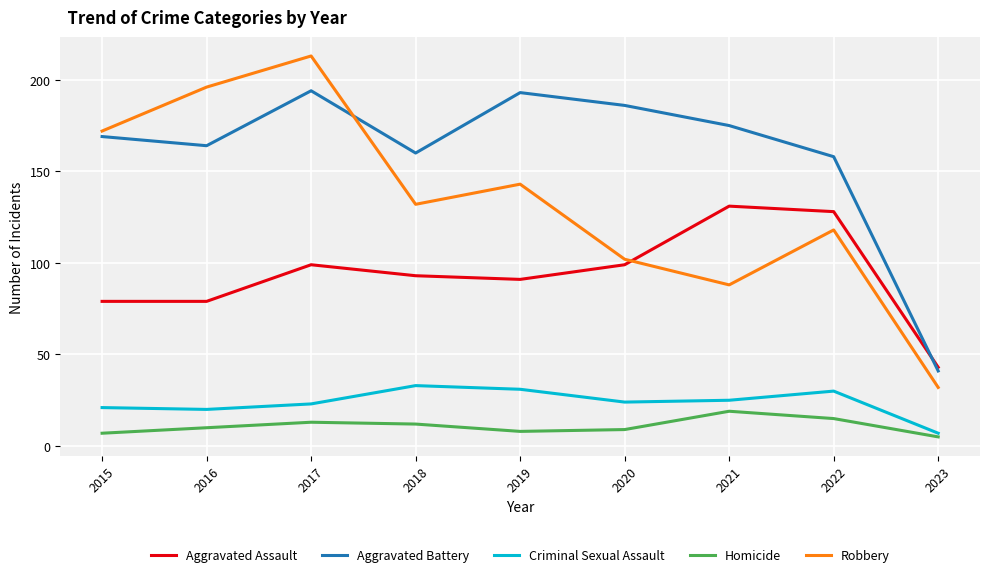

What is the total value across all series at 2015?

448